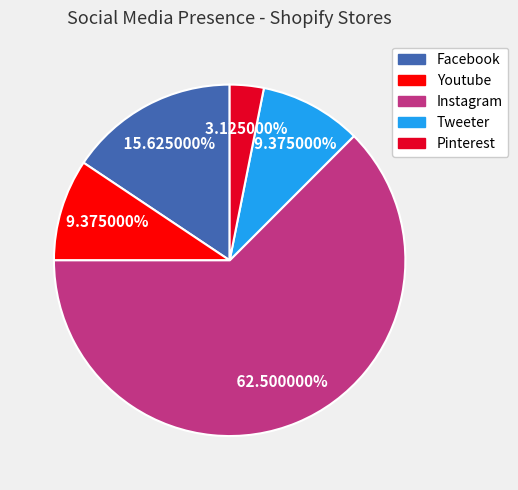

What is the largest slice in the pie chart?

Instagram